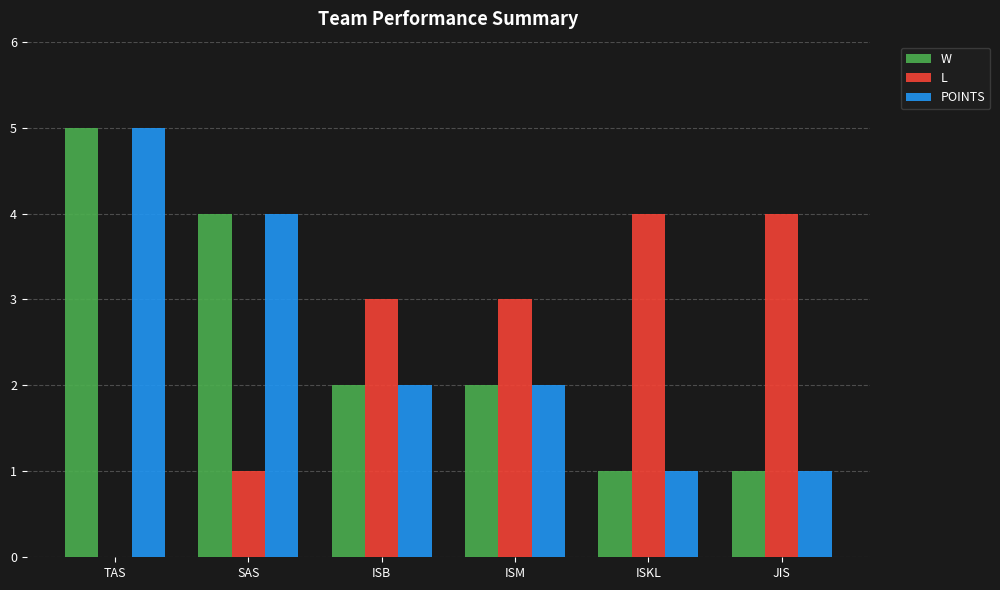

What is the sum of all W values?

15